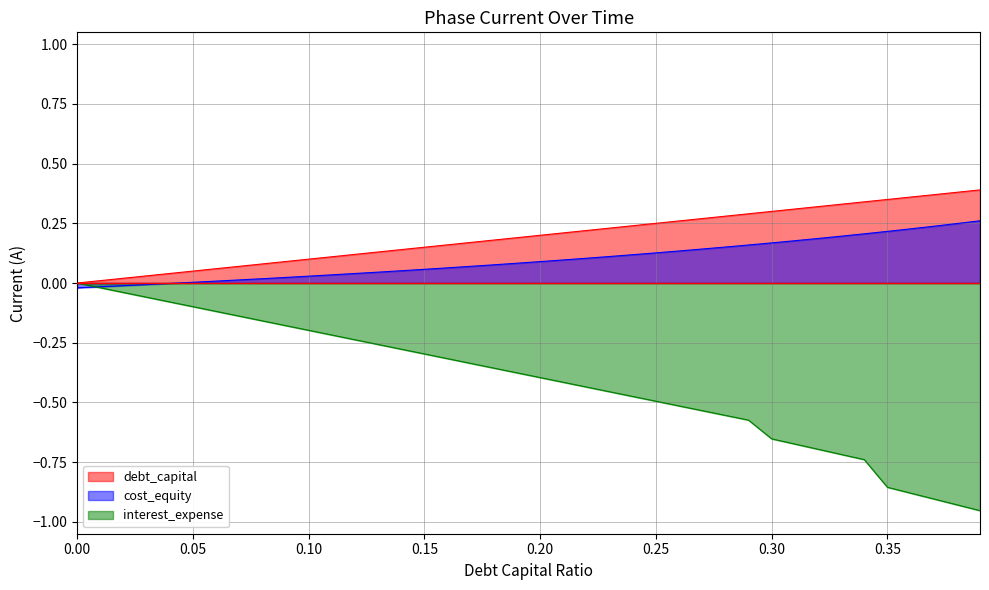

True or false: interest_expense has more than 2 points higher than both neighbors.

False